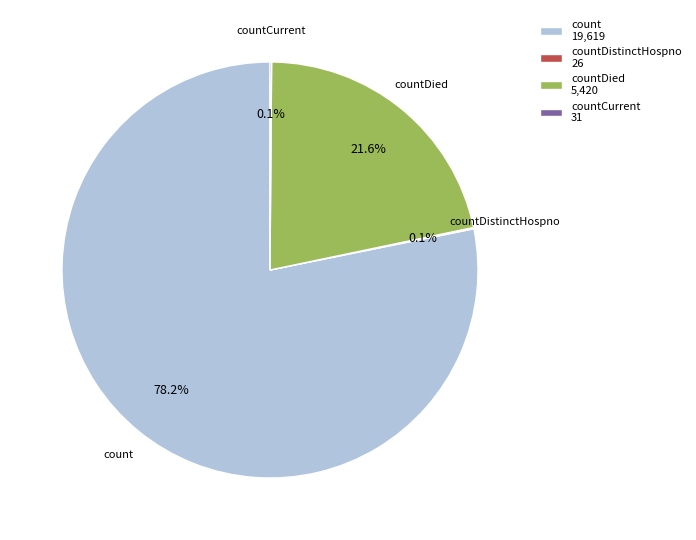

What percentage is NOT represented by countDied?

78.4%